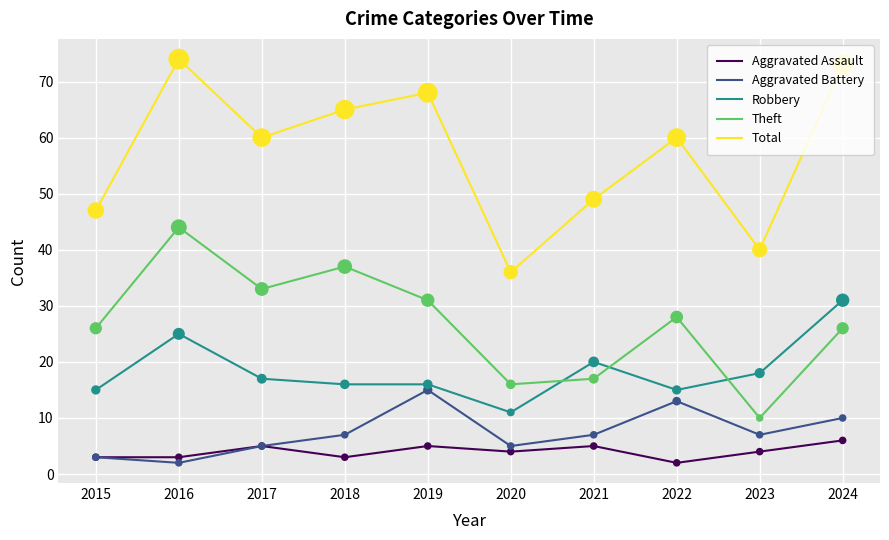

Is the value of Total at 2016 greater than the value of Robbery at 2024?

Yes